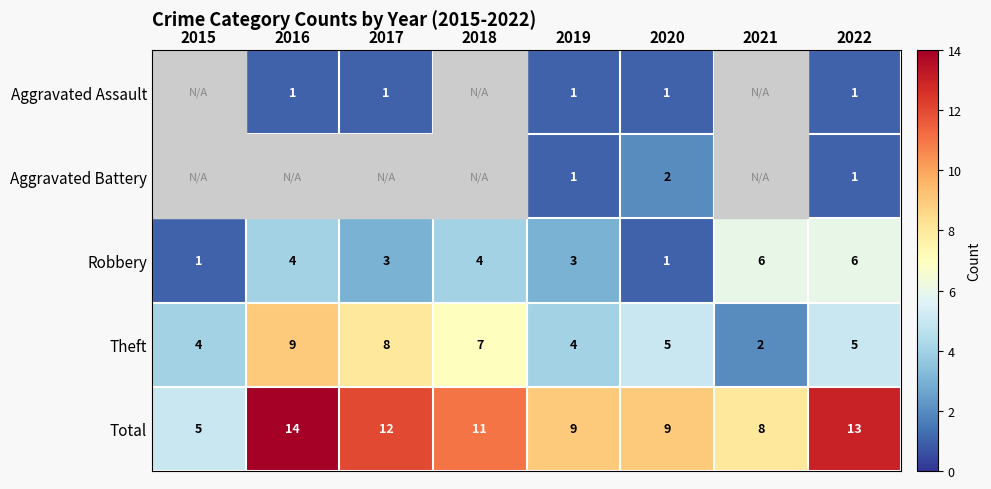

At which category does the chart reach its minimum across all series?

2015